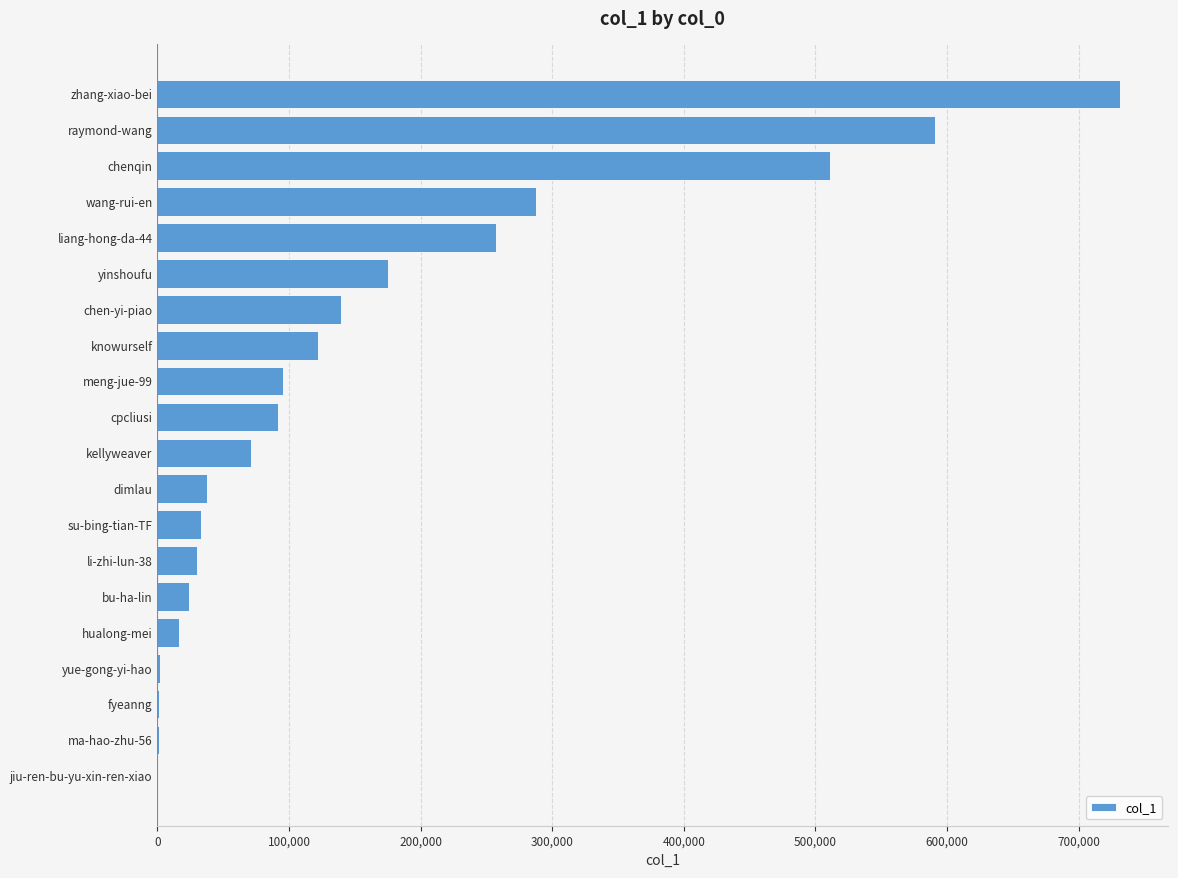

True or false: the data shows 76980 at knowurself.

False